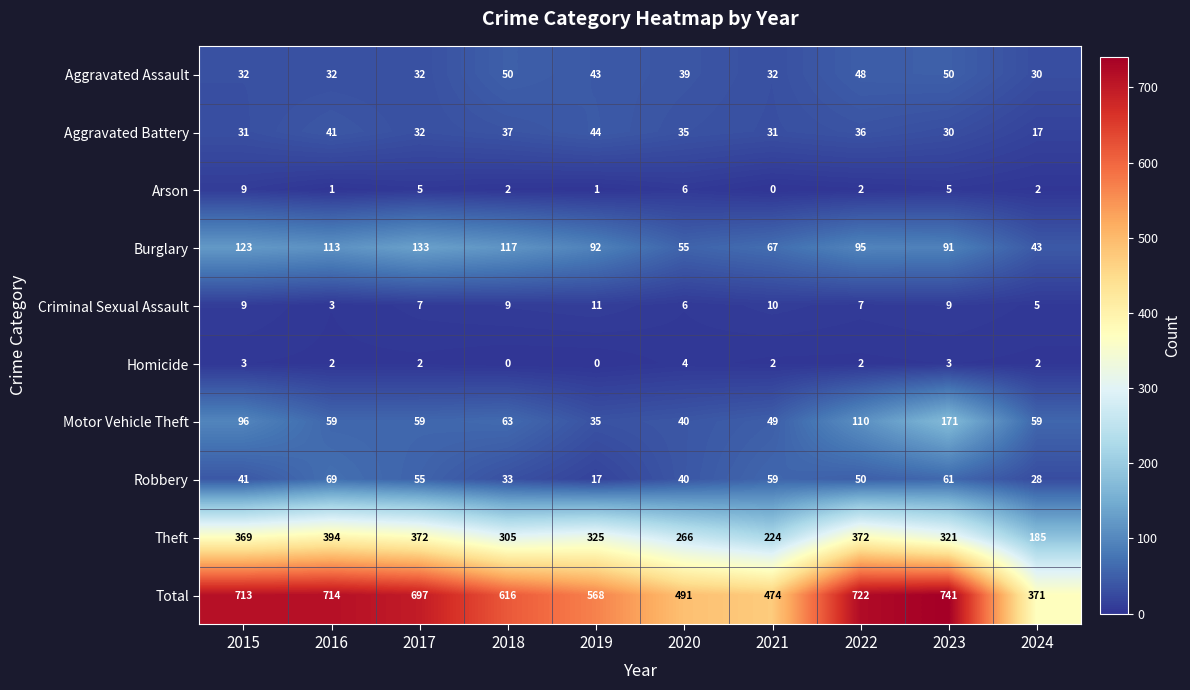

Which series changed the most between 2017 and 2023?

Motor Vehicle Theft